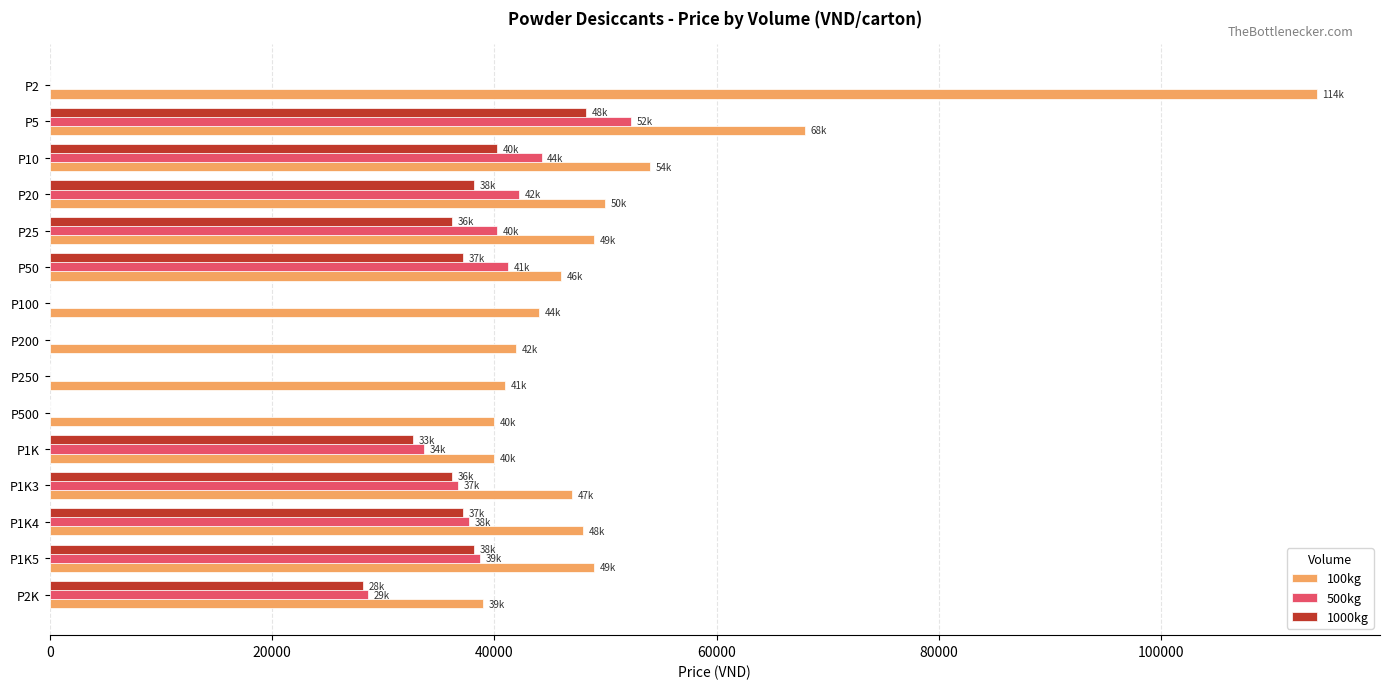

At which category does the chart reach its peak across all series?

P2